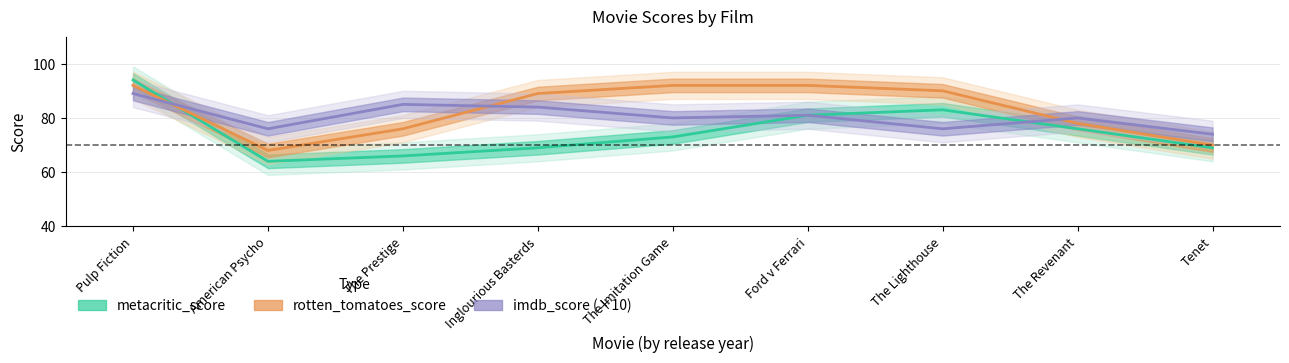

What are all the series names shown in the legend?

metacritic_score, rotten_tomatoes_score, imdb_score (×10)